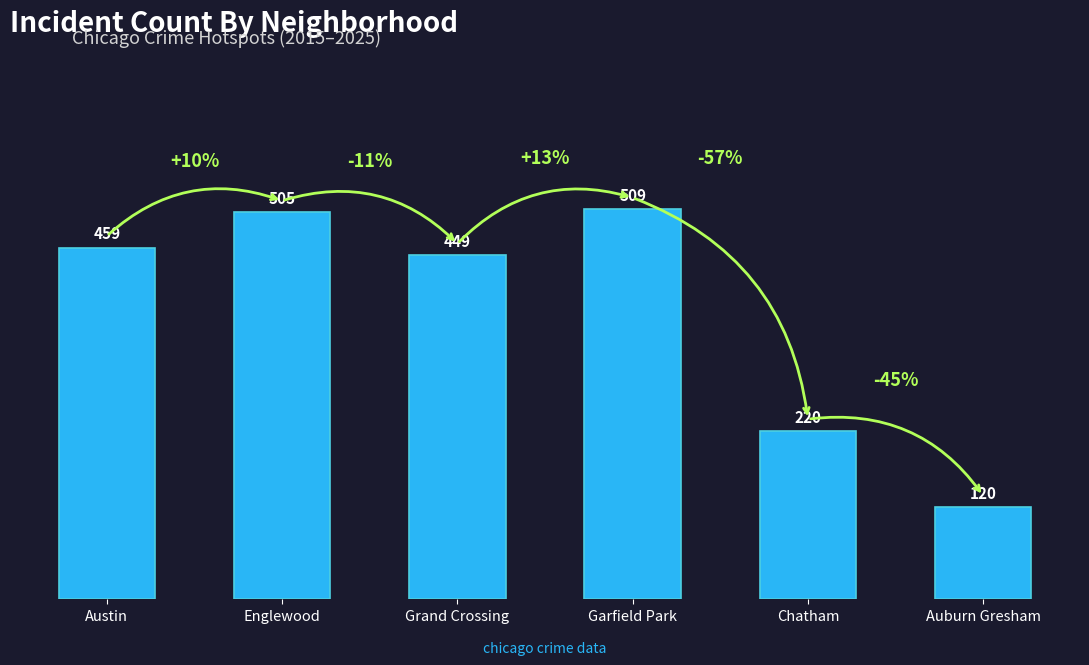

What value does the data have at Austin?

459